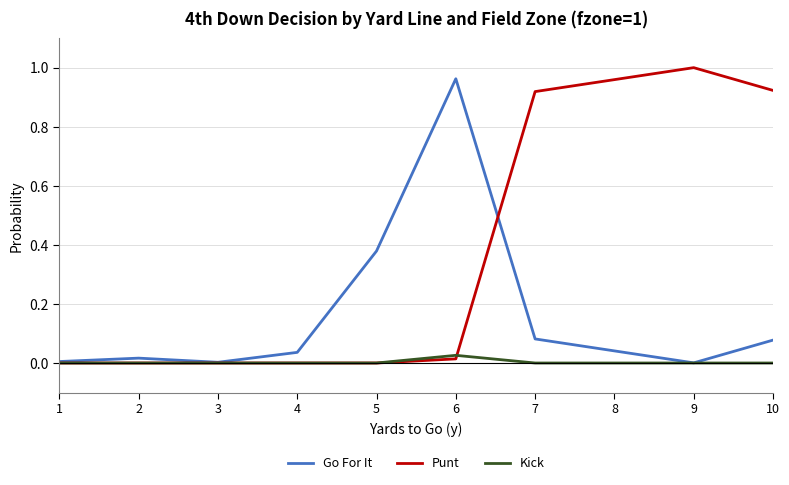

True or false: Punt has a value of 0.6 at 9.

False